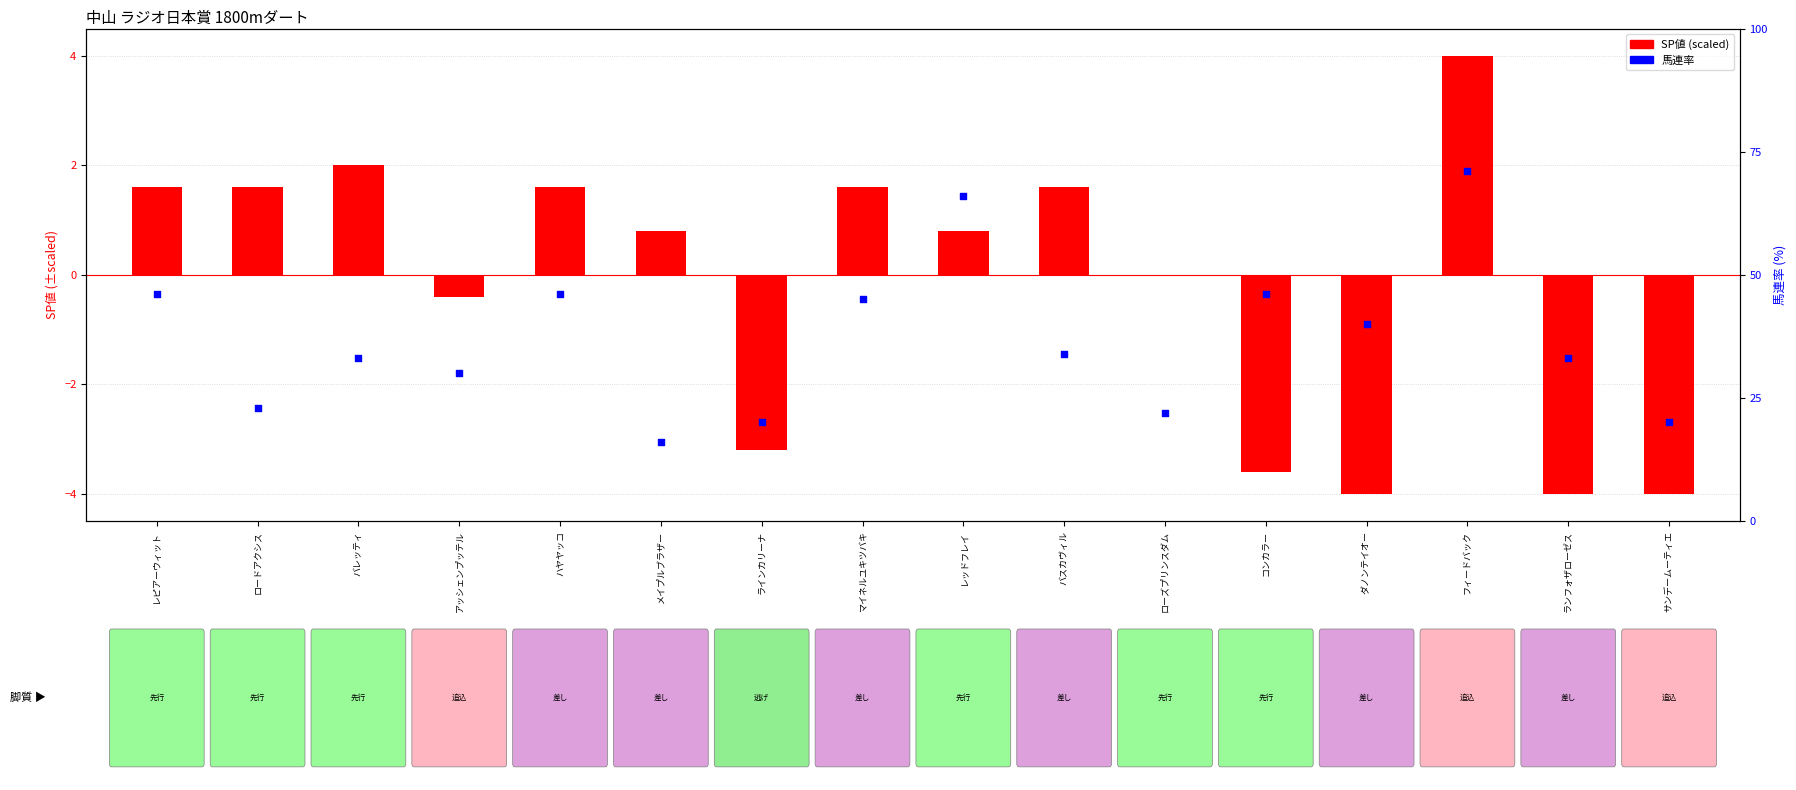

What is the total value across all series at レッドフレイ?

66.8